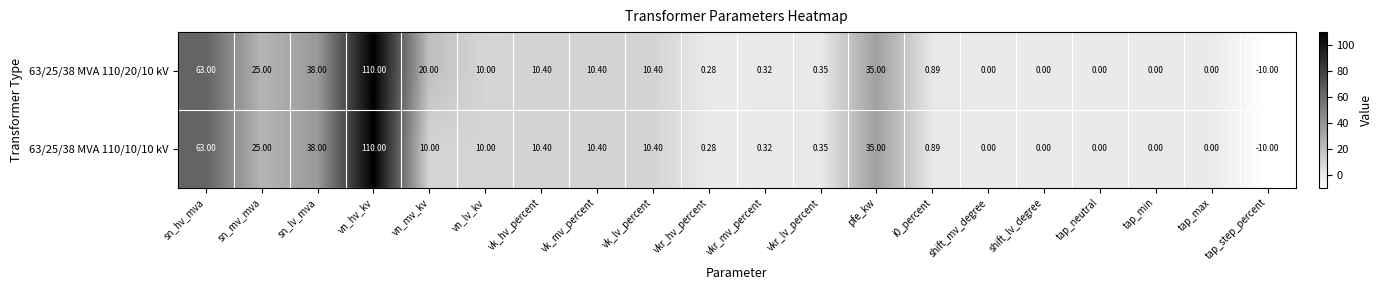

Where is 63/25/38 MVA 110/10/10 kV nearest to the value 50?

sn_lv_mva